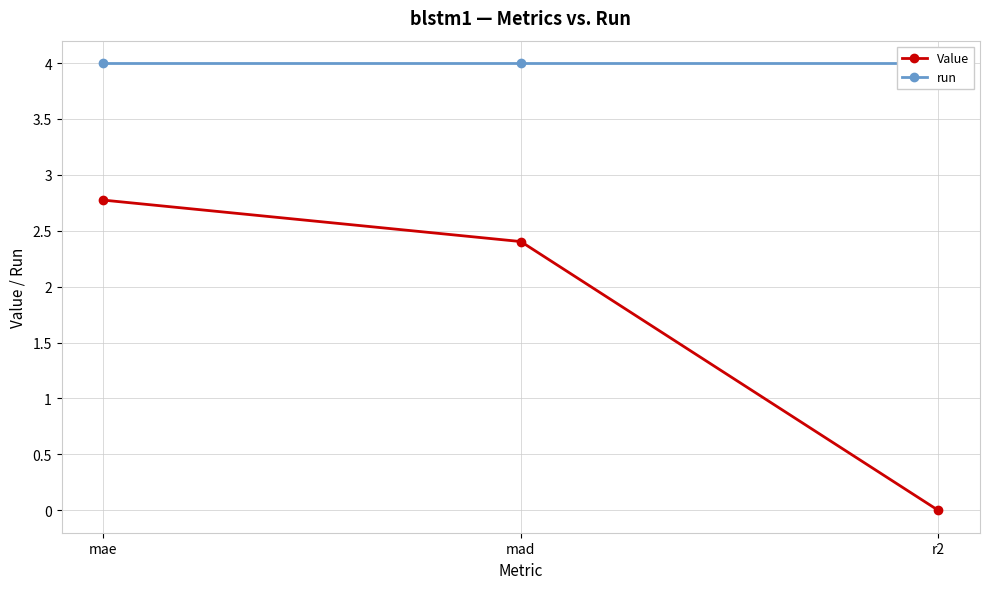

At how many categories does at least one series exceed 0?

3